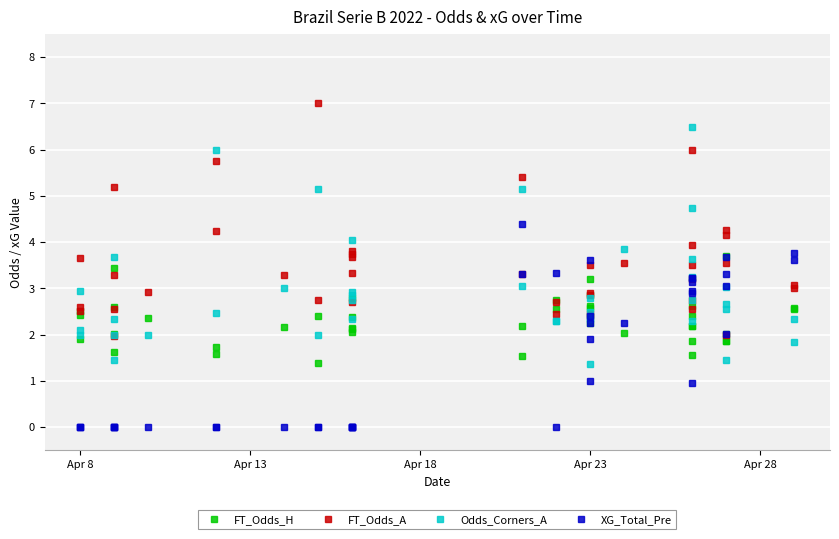

What position from the left is 24?

25